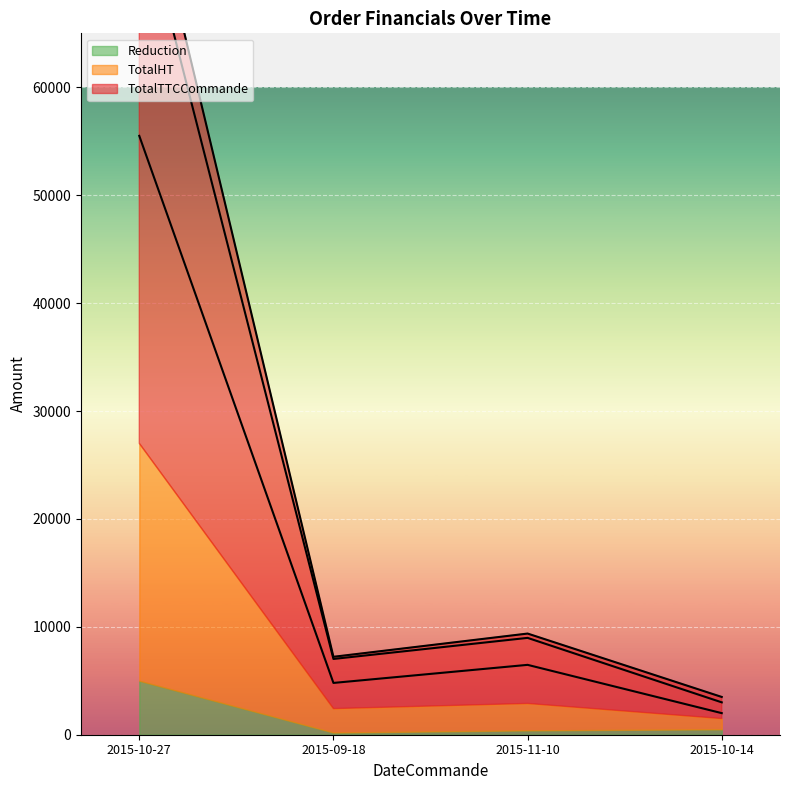

The TotalTTCCommande series shows 3066 at 2015-11-10. True or false?

False